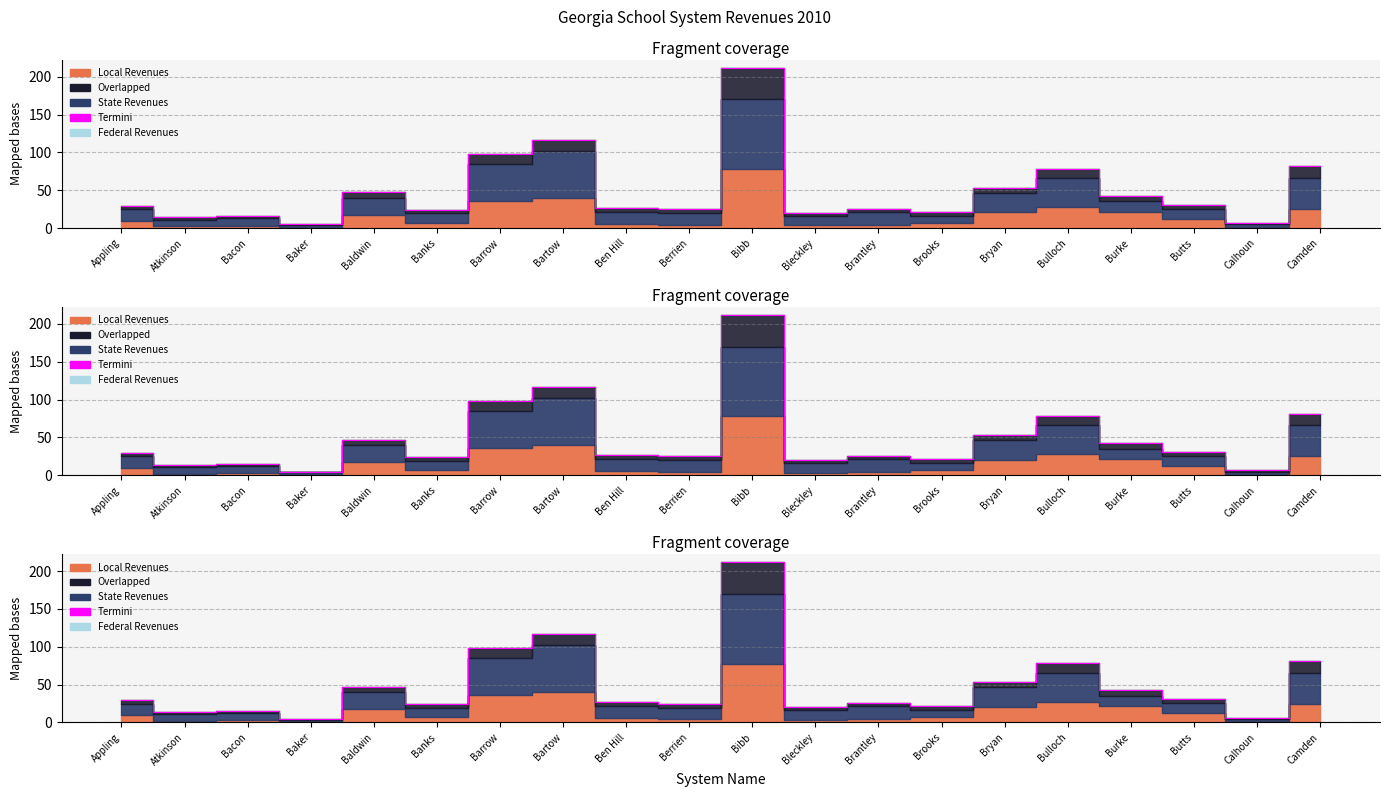

Reading left to right, list all the values displayed in this chart.

Appling=29.7	Atkinson=14.0	Bacon=15.5	Baker=4.8	Baldwin=47.1	Banks=23.7	Barrow=98.4	Bartow=116.6	Ben Hill=26.6	Berrien=24.9	Bibb=212.1	Bleckley=20.5	Brantley=25.4	Brooks=21.1	Bryan=53.5	Bulloch=77.9	Burke=42.7	Butts=30.3	Calhoun=6.4	Camden=81.5